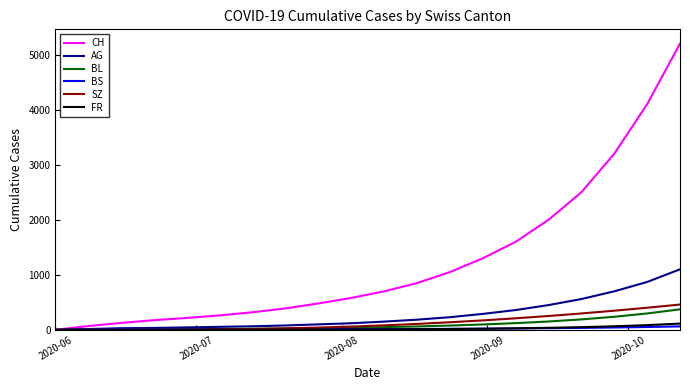

Which series has the largest total across all categories?

CH